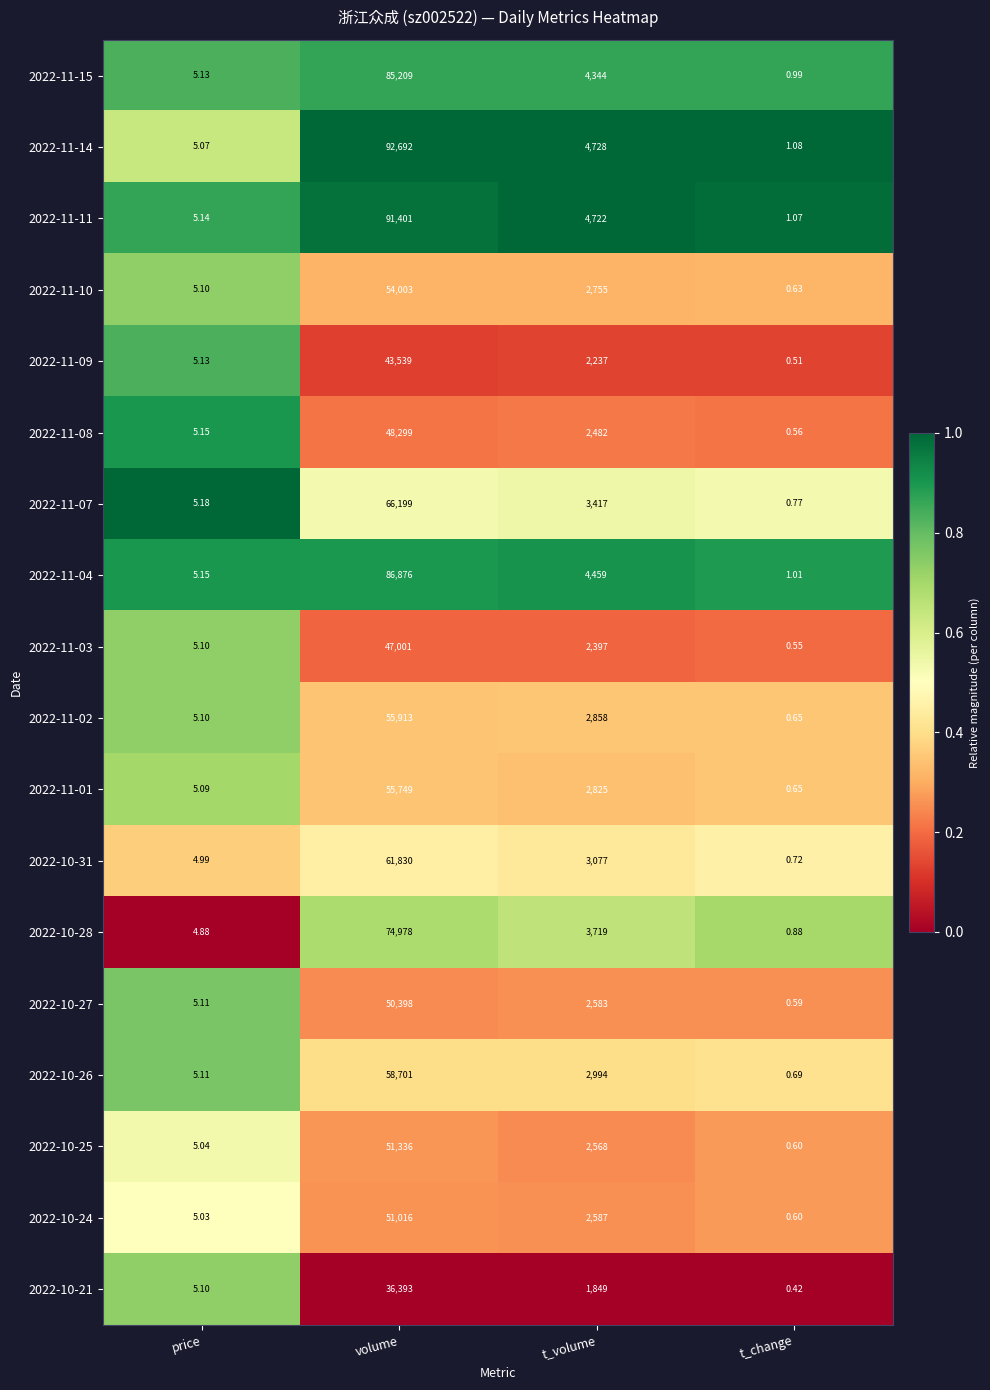

Which series has the widest spread of values?

2022-11-14